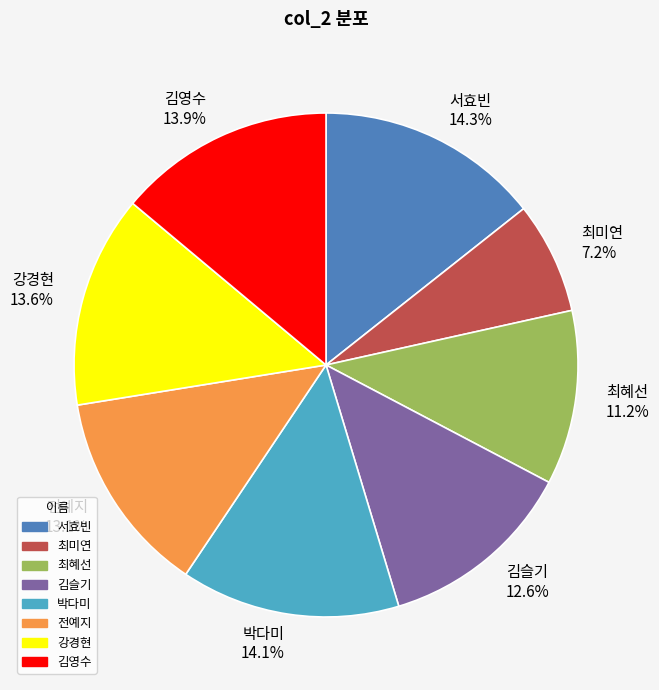

The 김영수 slice represents 14% of the pie. True or false?

True